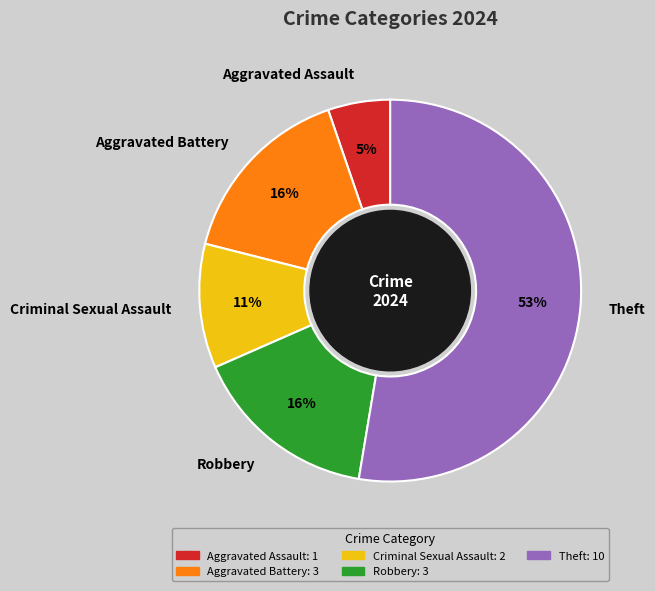

Count the number of slices in the pie.

5